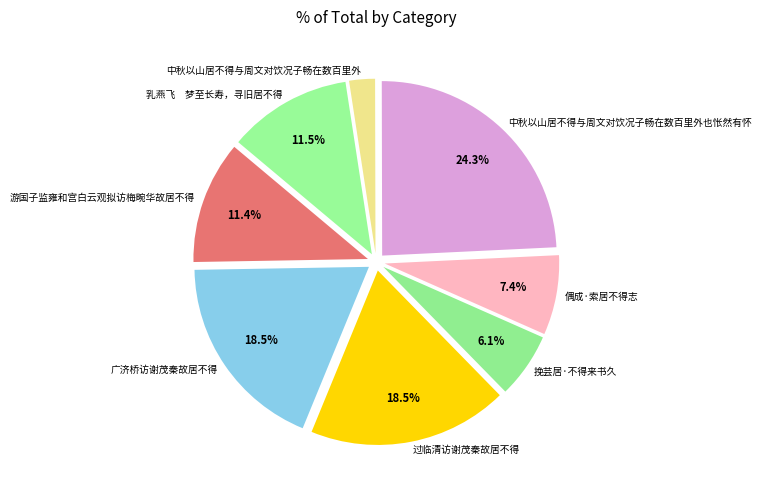

What percentage is the 挽芸居·不得来书久 slice, to the nearest percent?

6%